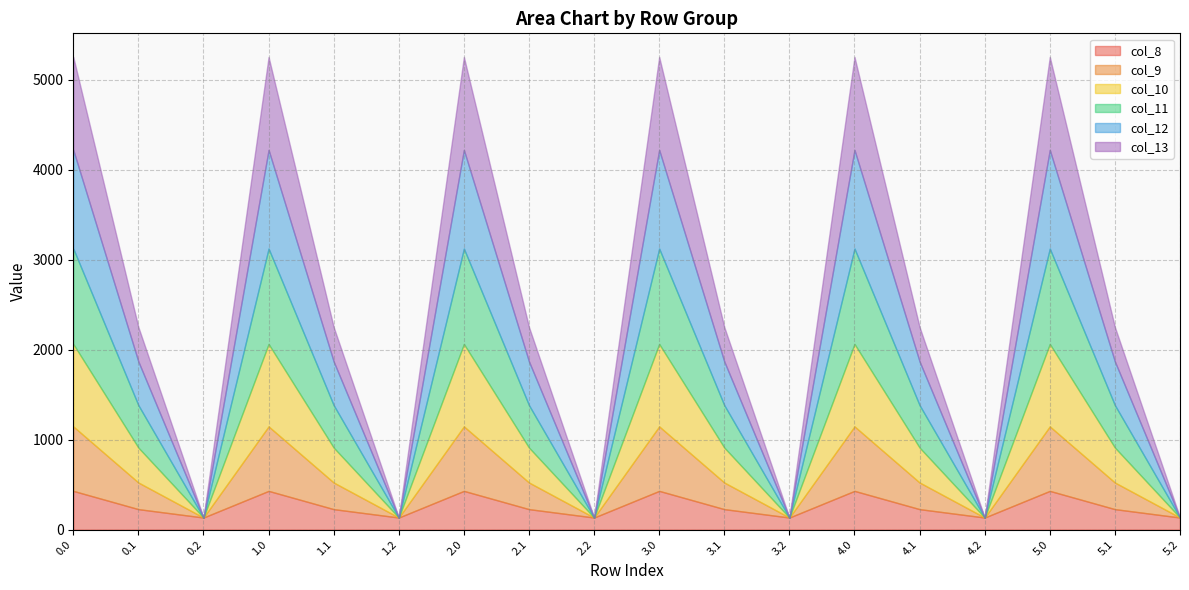

Rank the categories by col_13 value from lowest to highest.

0.2, 1.2, 2.2, 3.2, 4.2, 5.2, 0.1, 1.1, 2.1, 3.1, 4.1, 5.1, 0.0, 1.0, 2.0, 3.0, 4.0, 5.0